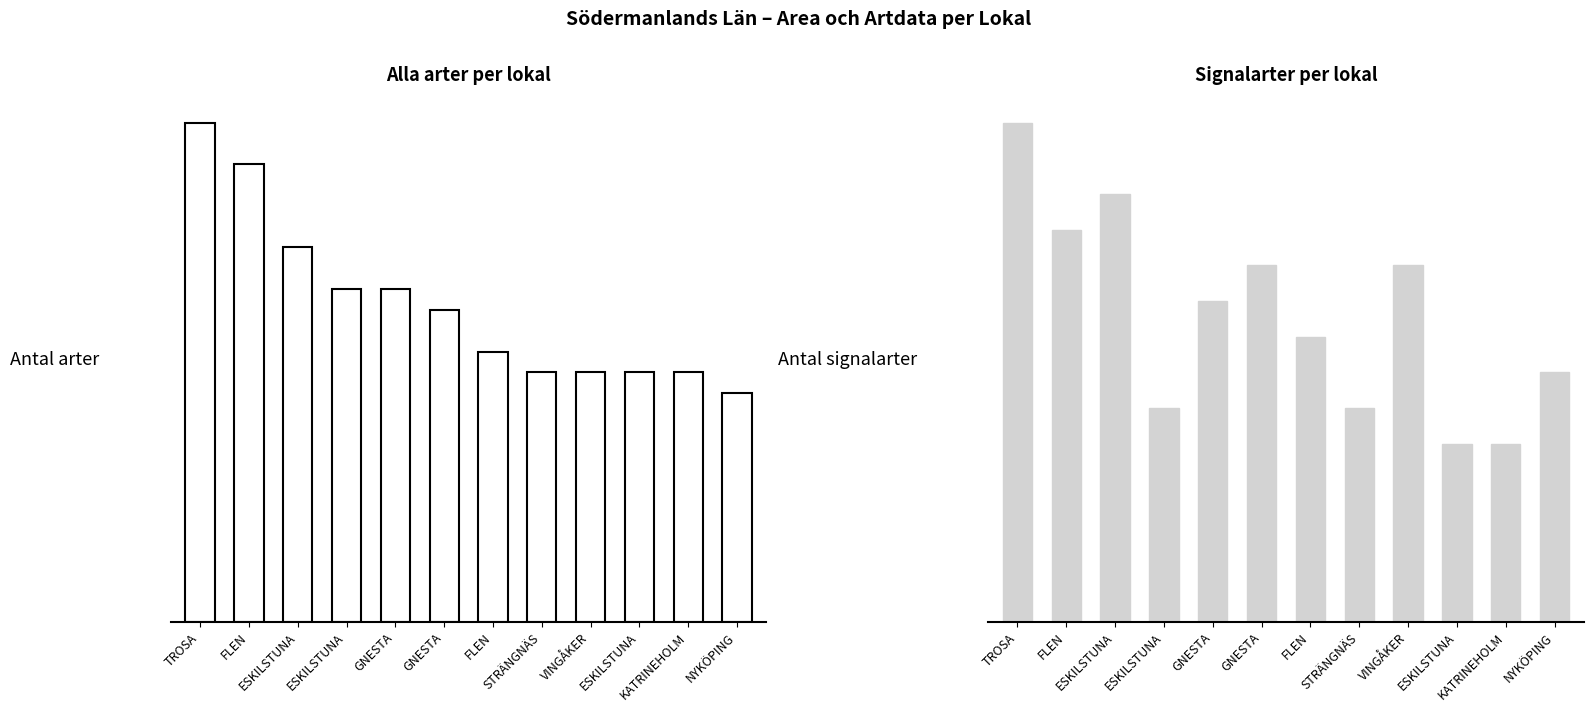

What is the maximum value shown in the chart?

24